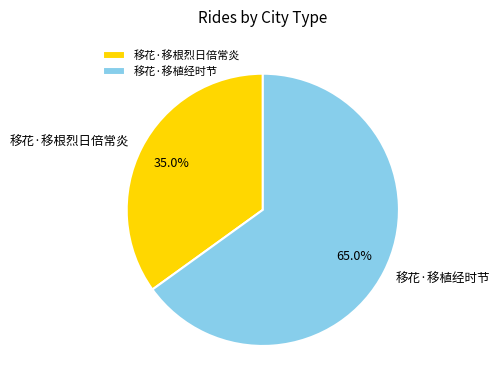

Rank the categories by value from lowest to highest.

移花·移根烈日倍常炎, 移花·移植经时节